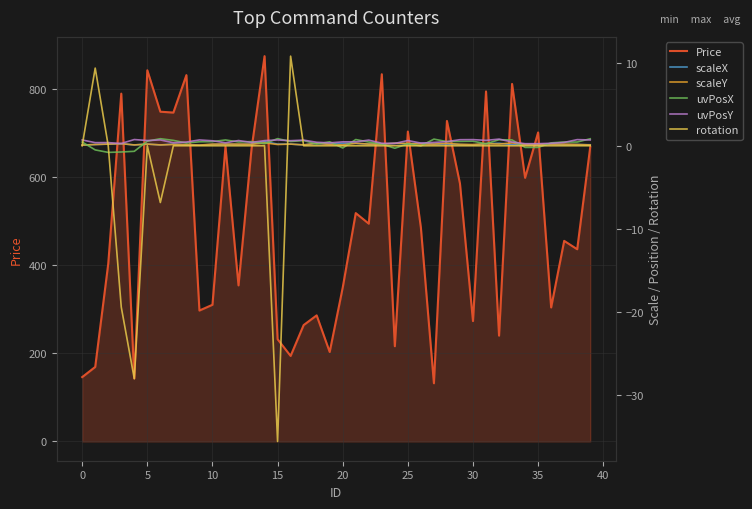

True or false: scaleY has more than 0 interior local peaks.

True